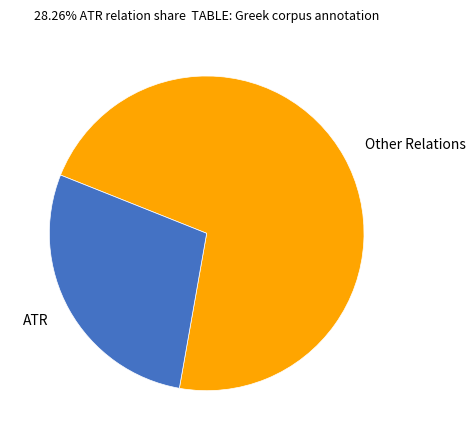

How many slices are in this pie chart?

2